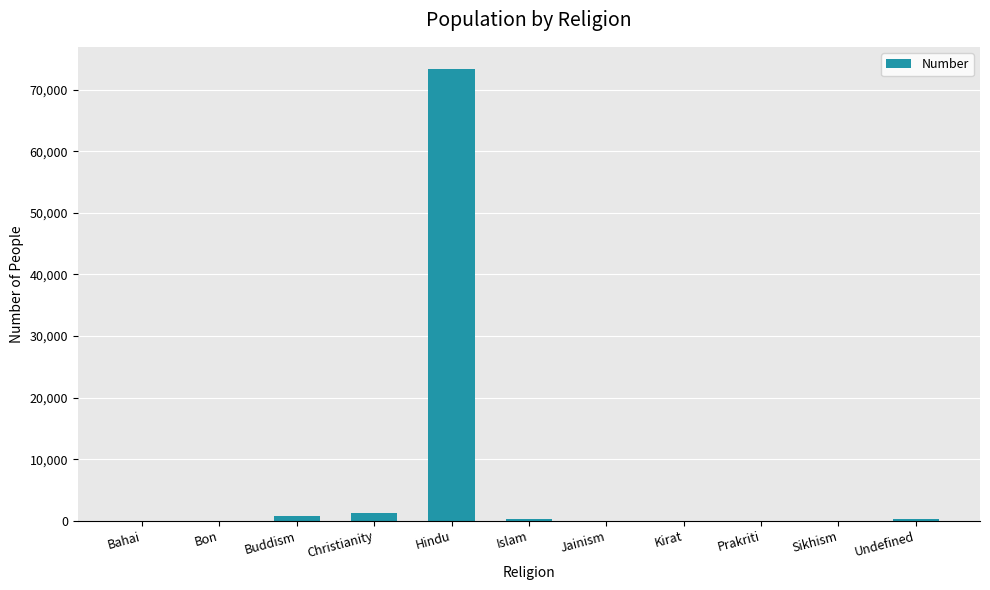

Which category has the highest value across all series?

Hindu